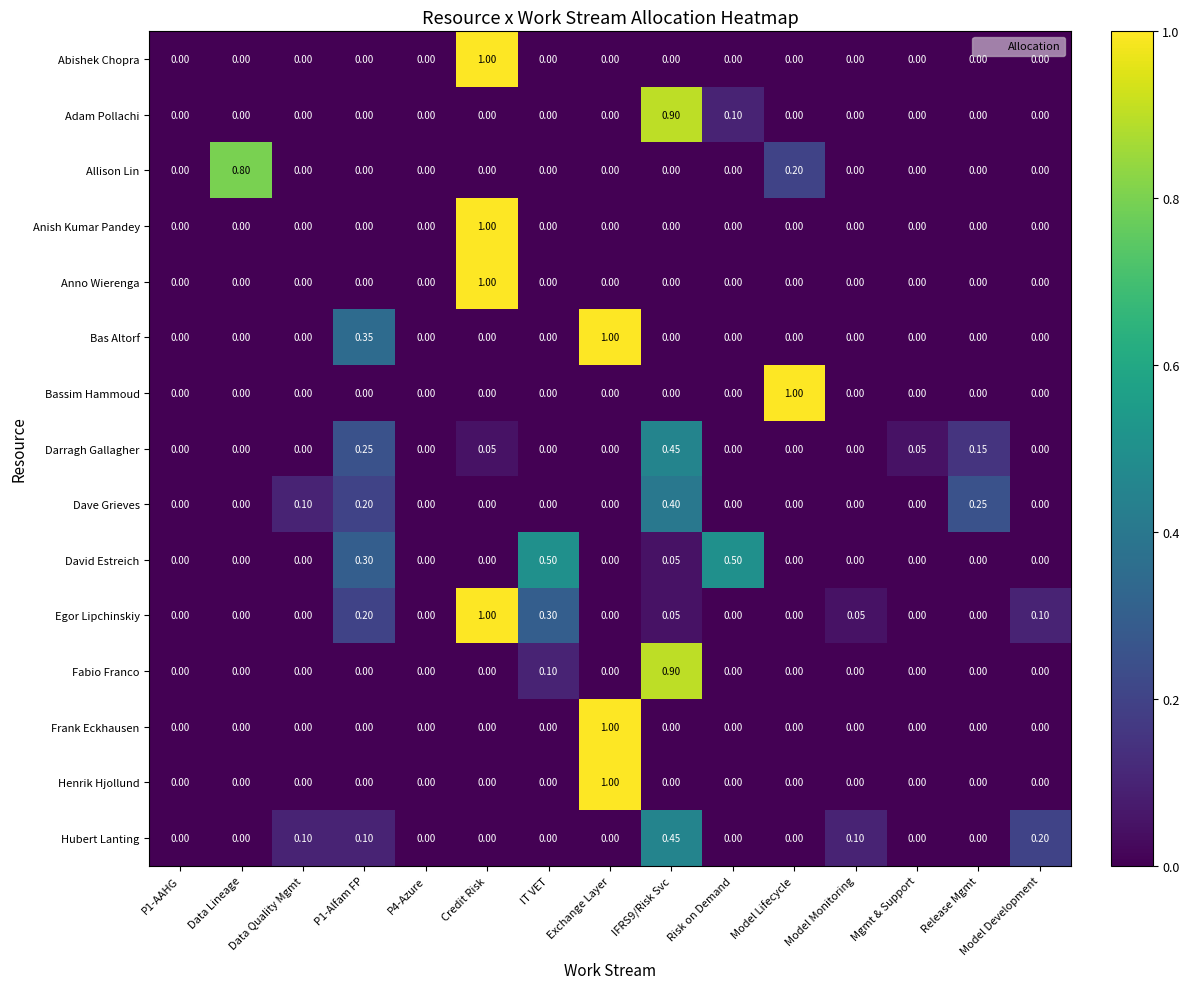

At which label does Bassim Hammoud reach its peak?

Model Lifecycle